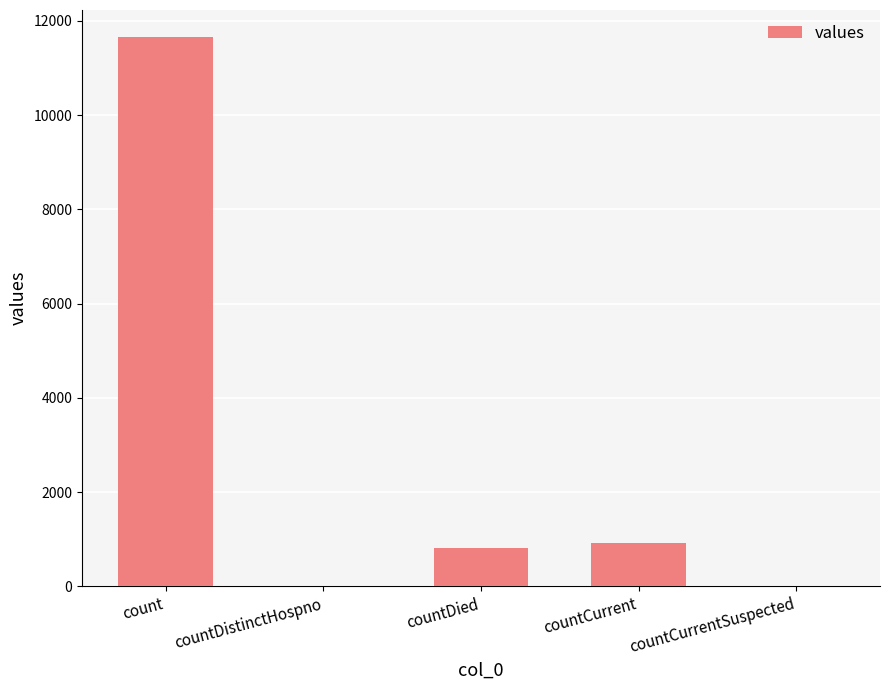

What is the maximum value shown in the chart?

11646